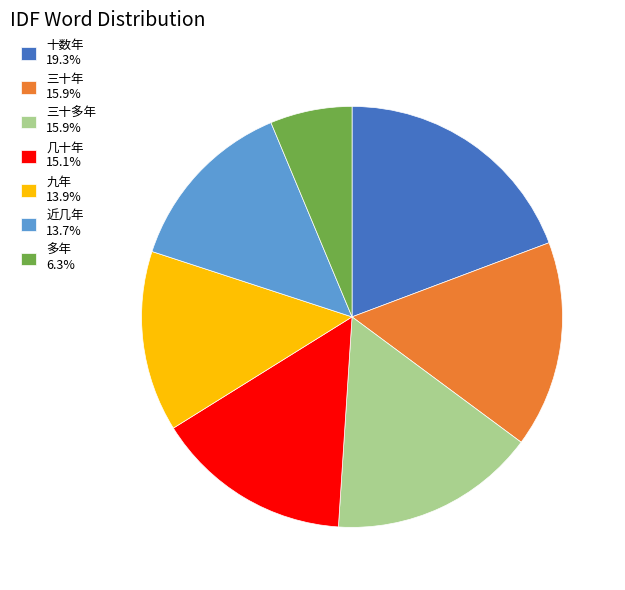

Is the sum of 九年 13.9% and 十数年 19.3% greater than half?

No